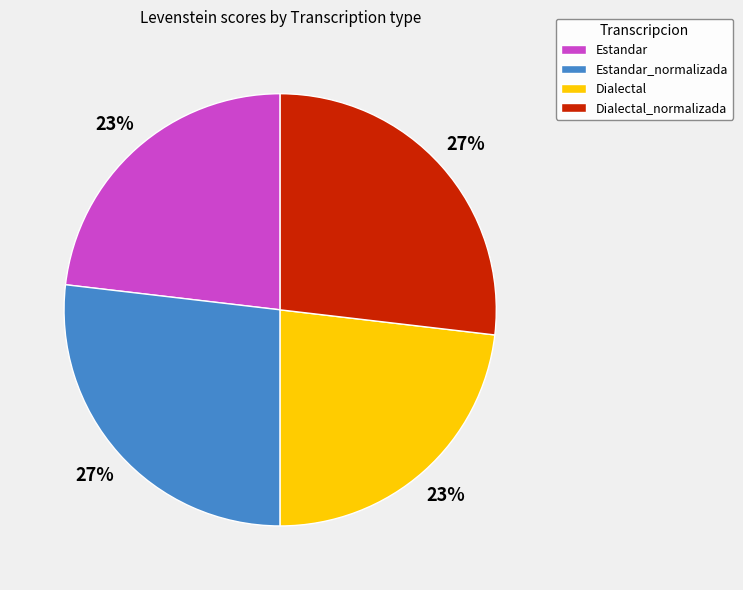

The Estandar slice represents 16% of the pie. True or false?

False